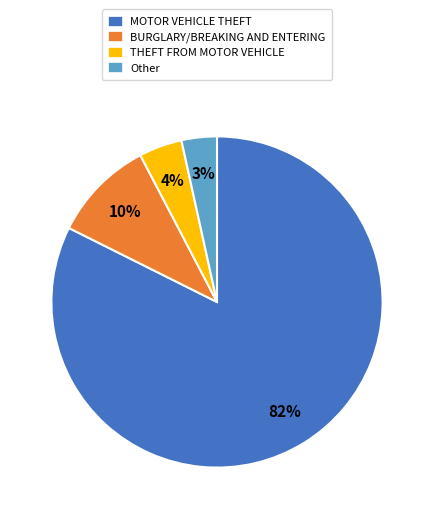

To the nearest percent, what portion does THEFT FROM MOTOR VEHICLE represent?

4%